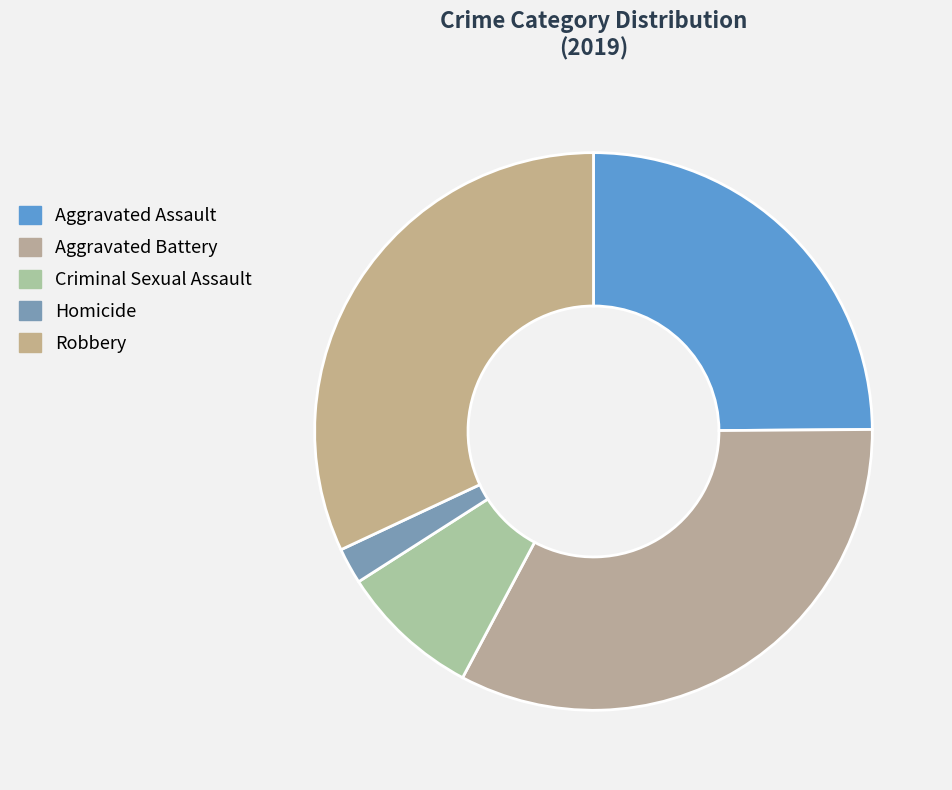

What percentage is the Aggravated Assault slice, to the nearest percent?

25%